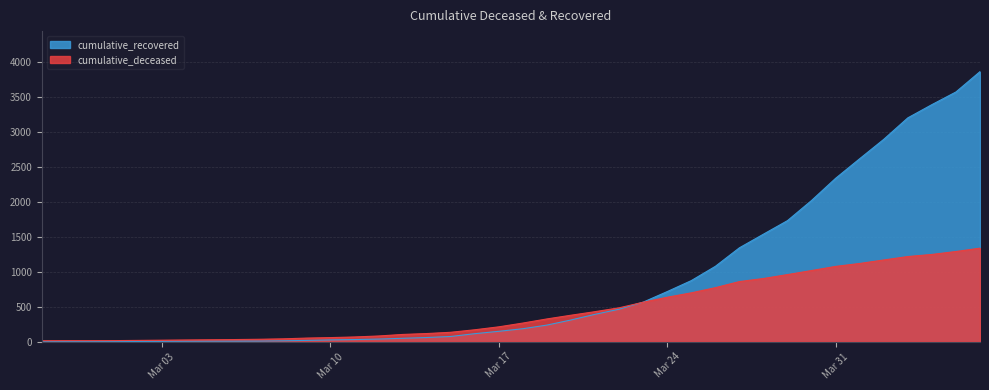

What is the difference between the second highest and second lowest values in the cumulative_deceased series?

1275